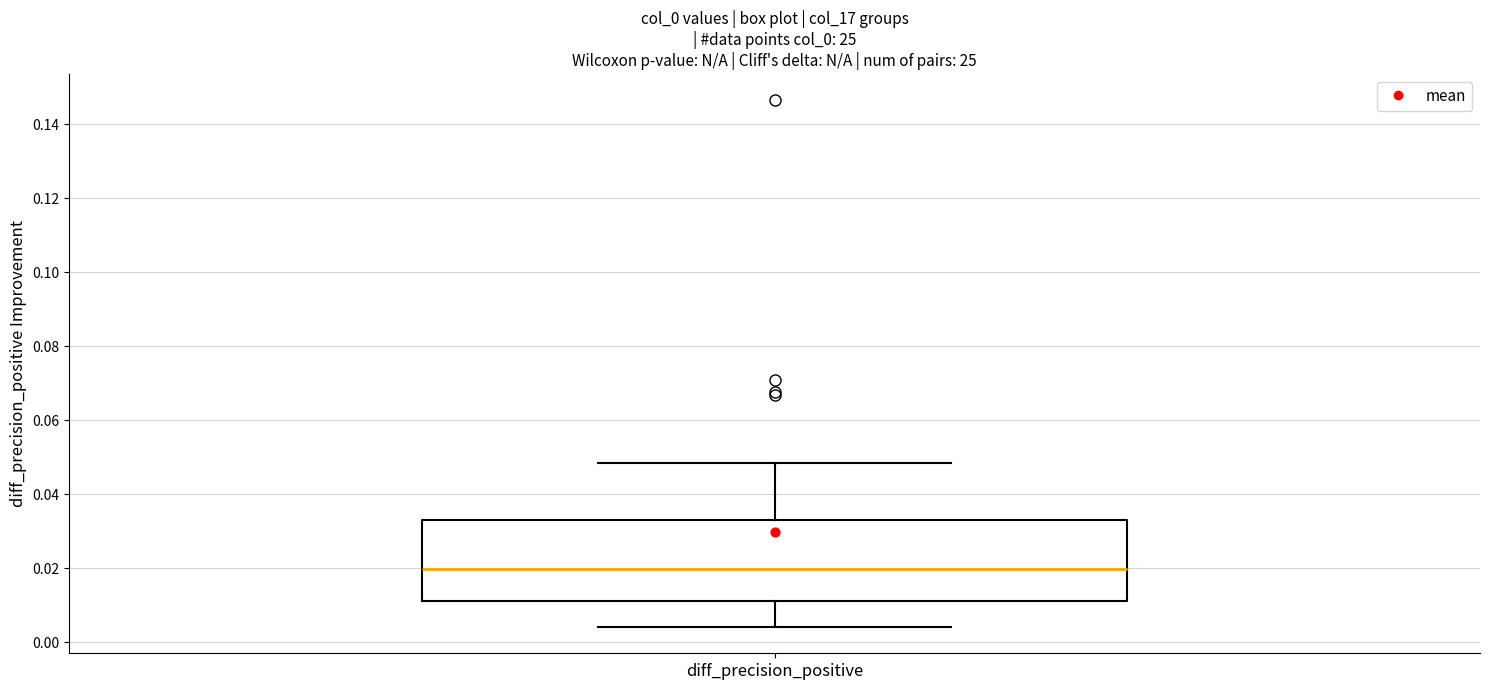

Transcribe this box plot: give where the median line is, the range the box spans, and where the two whiskers end, as read against the y-axis. The values are not printed on the chart, so give them approximately, as read against the axis.

median 0.020, box 0.010 to 0.032, whiskers 0.004 to 0.048